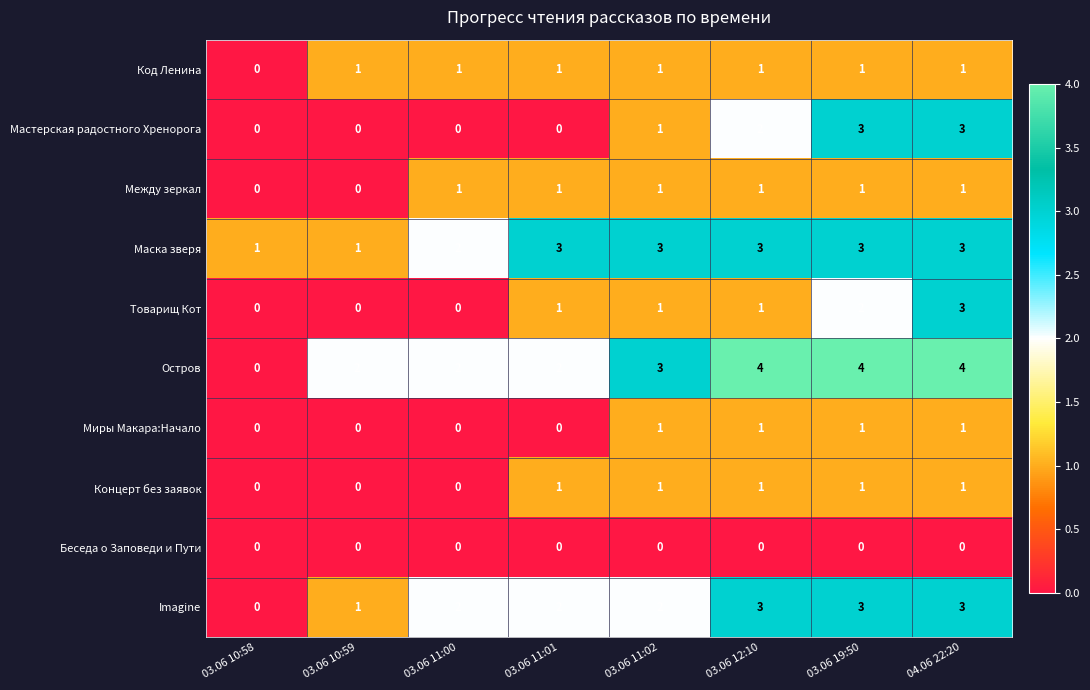

What is the sum of all Остров values?

21